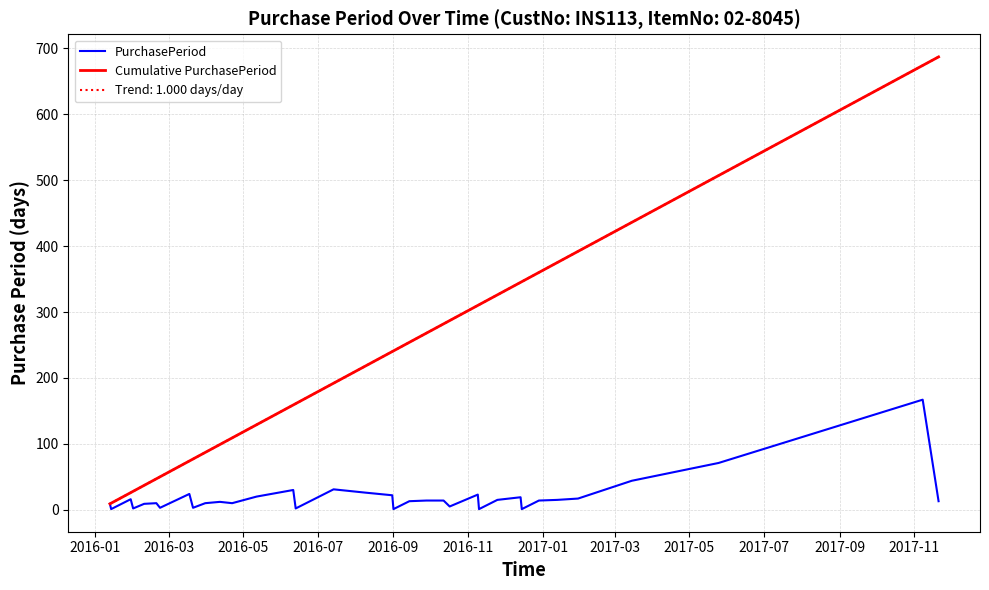

What is the value of the PurchasePeriod point at the 19th from the left?

1